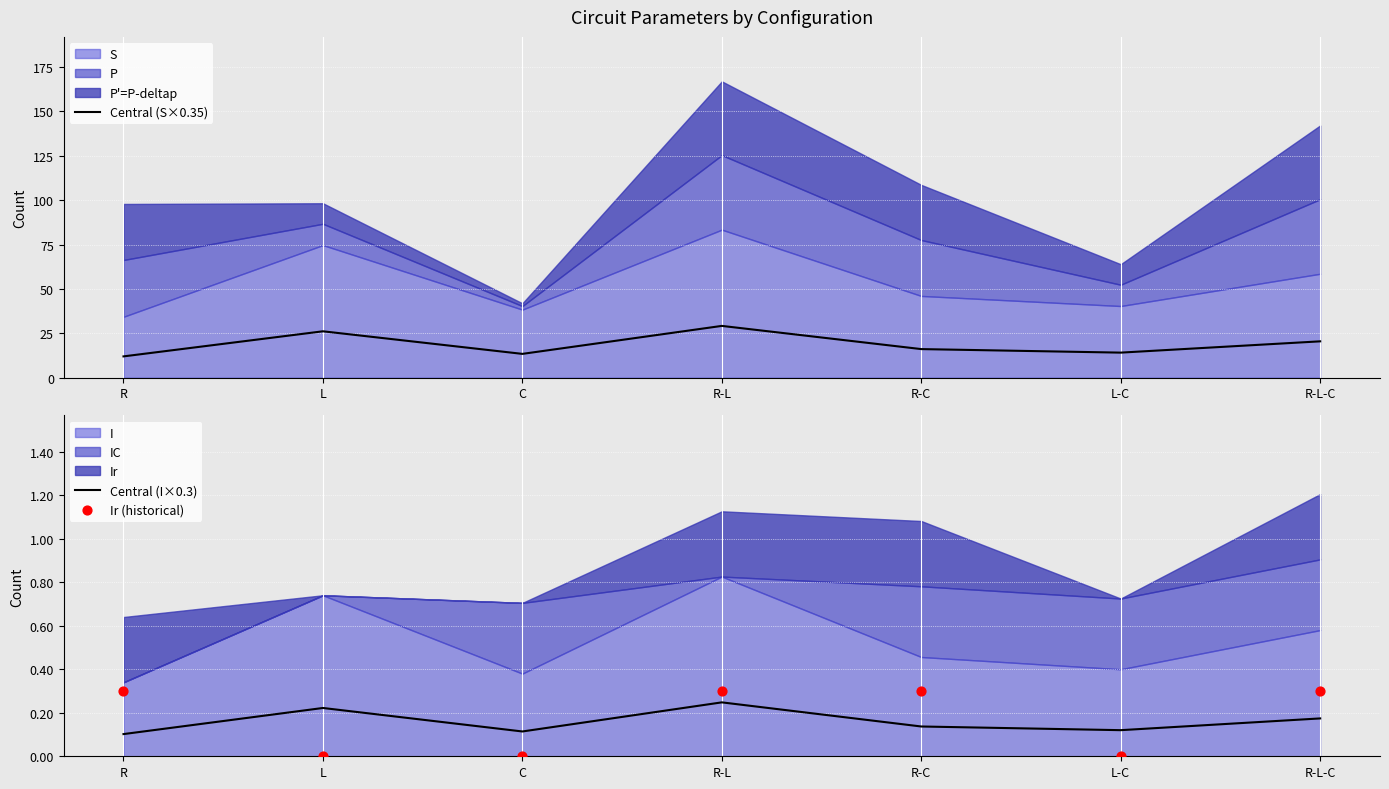

Which series contains the lowest Y value?

Ir (historical)